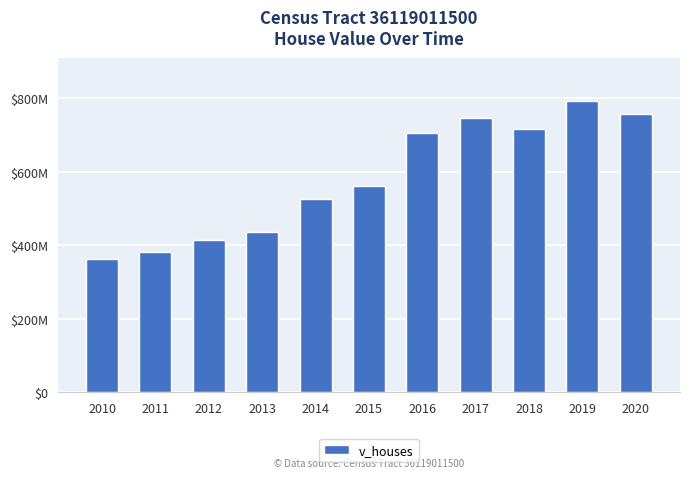

Reading left to right, transcribe all the data shown in this chart.

362325000	382787500	415356200	437190700	526733600	560716000	706120200	747491000	717779000	791891000	757369500